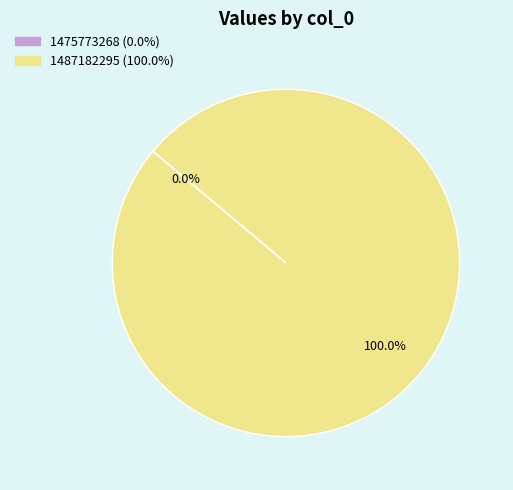

What is the largest slice in the pie chart?

1487182295